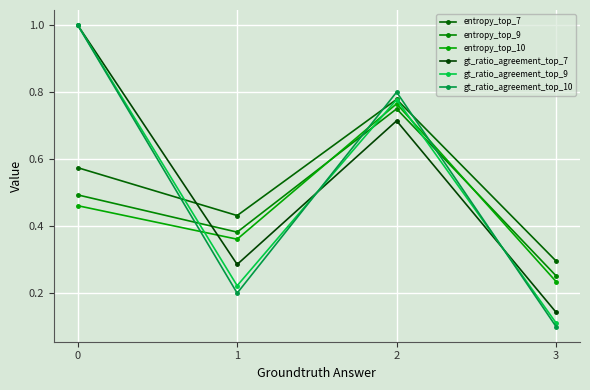

Does the chart have visible grid lines?

Yes